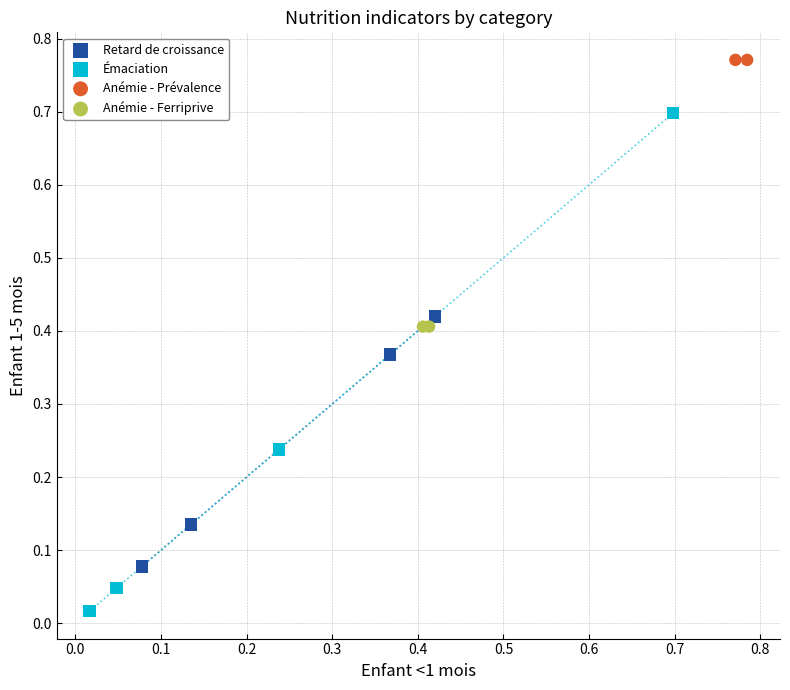

Which series contains the highest Y value?

Anémie - Prévalence